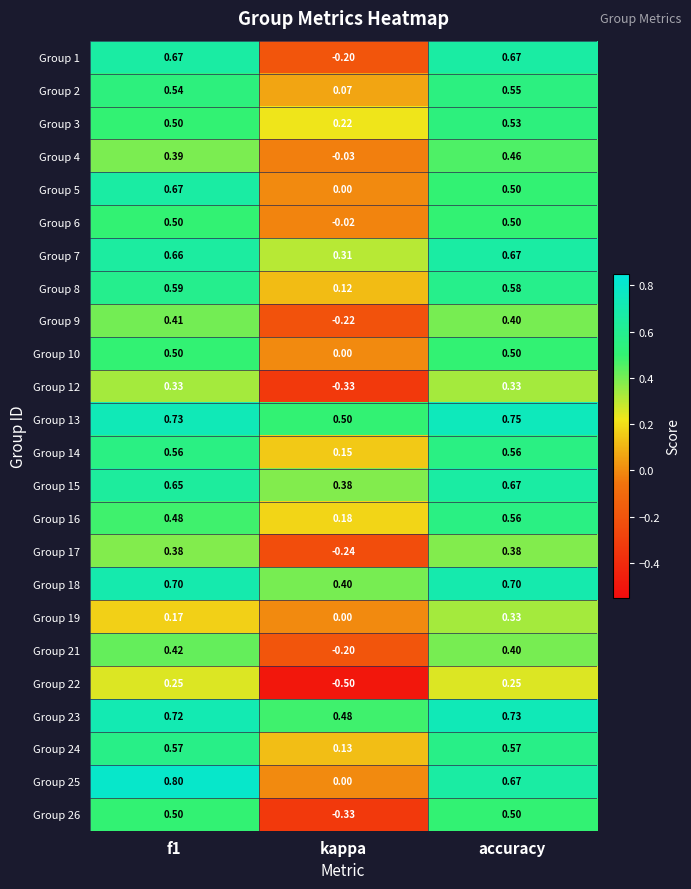

At which category does the chart reach its minimum across all series?

kappa